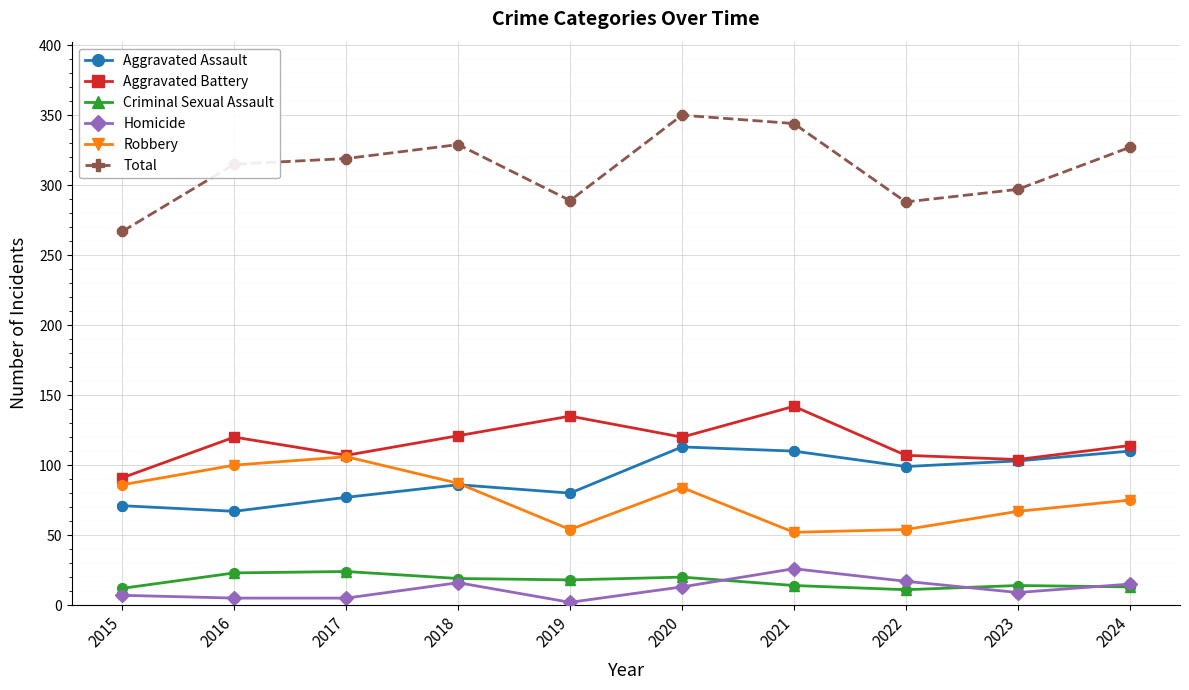

What is the maximum value shown in the chart?

350